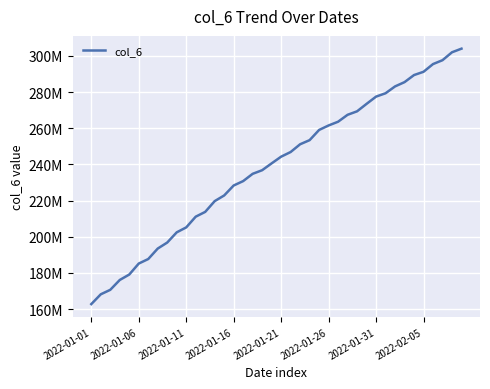

At which category does the chart reach its minimum across all series?

2022-01-01